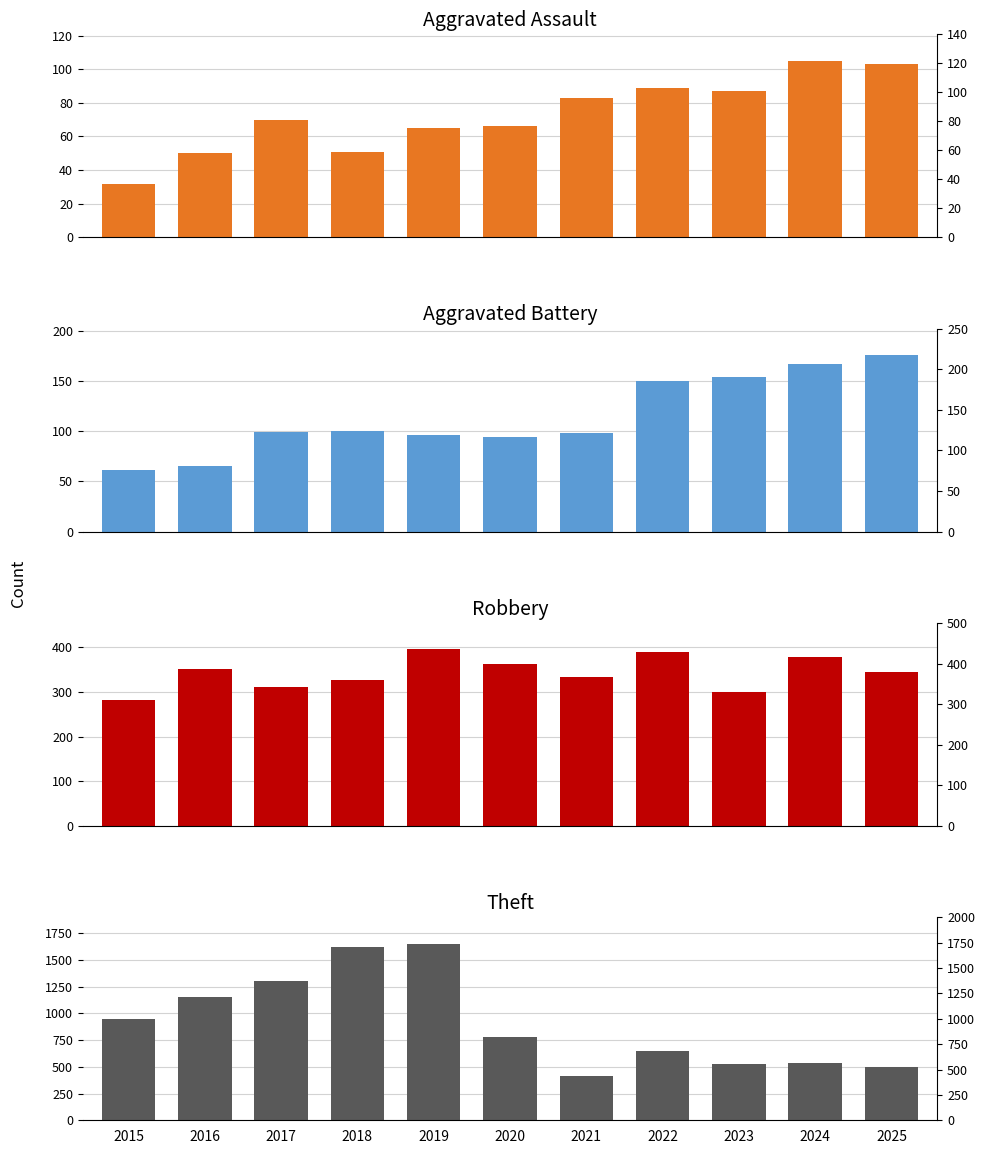

What is the value of the Aggravated Battery bar at the 1st from the left?

61